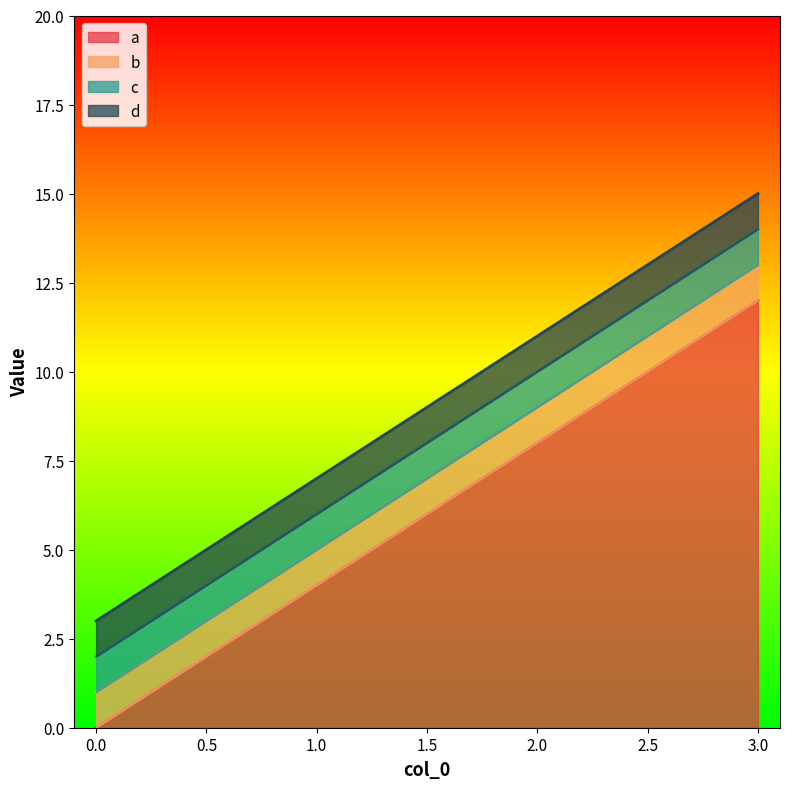

What is the average value of the c series?

8